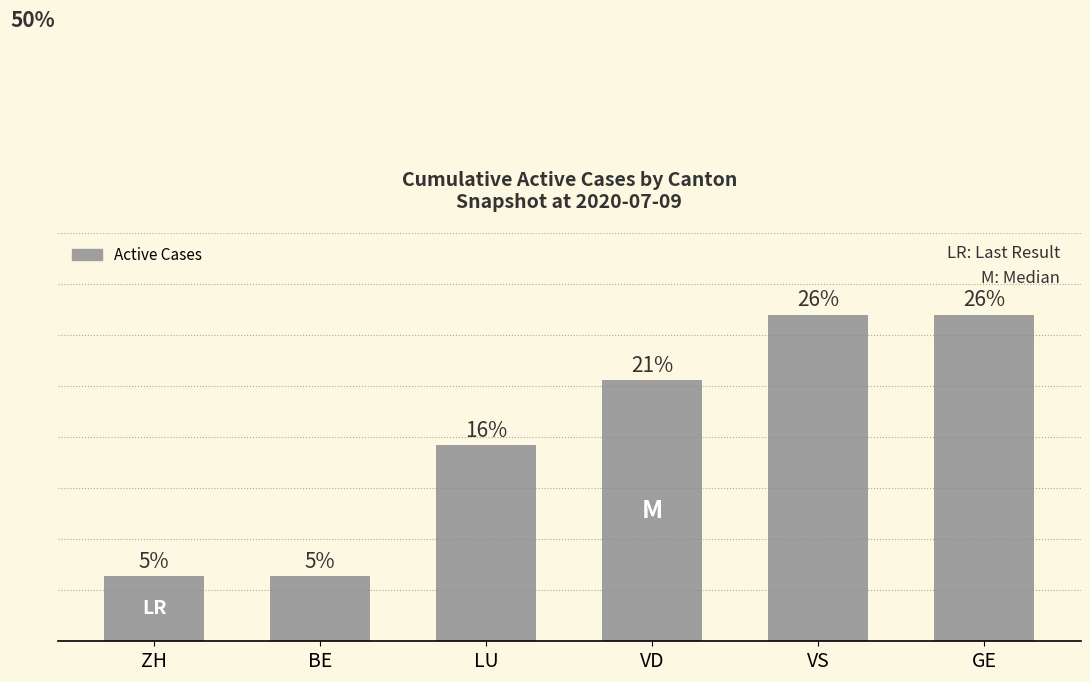

Are the bars horizontal?

No